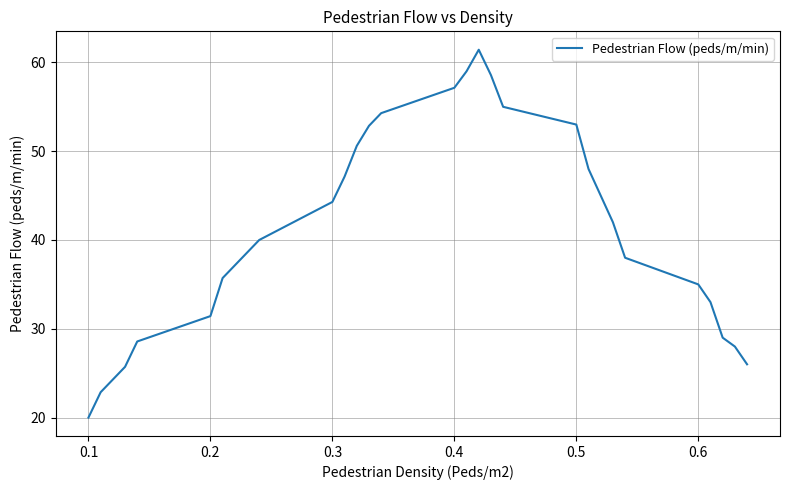

What is the greatest value displayed?

61.4